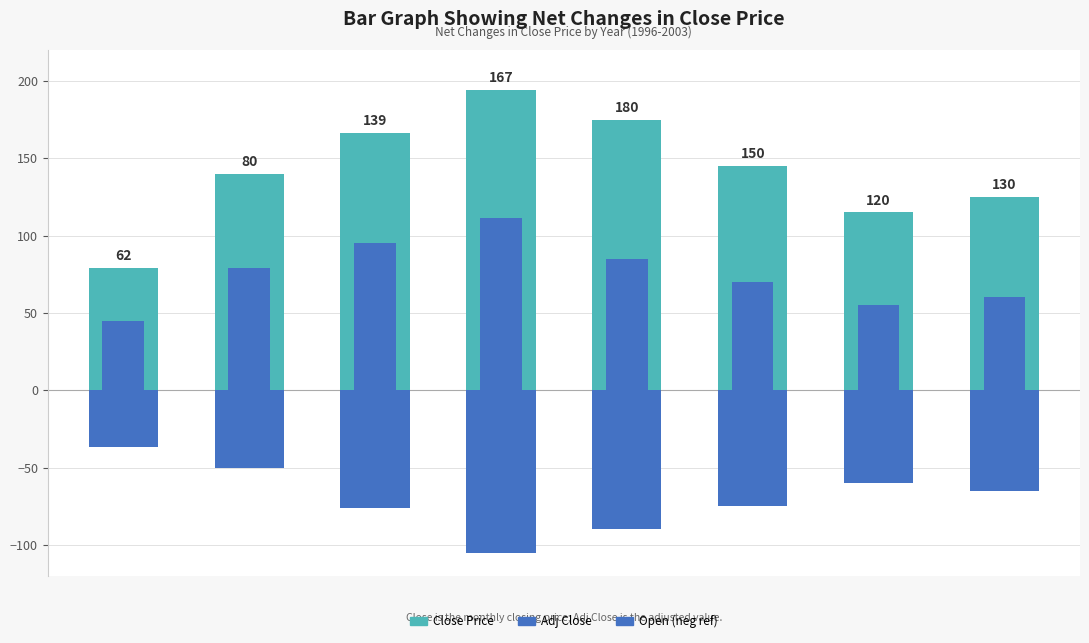

Between 5 and 0, which is larger?

5